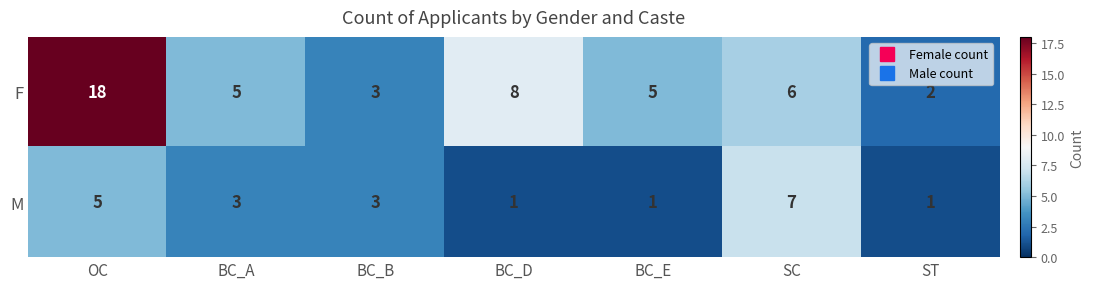

At how many categories does at least one series exceed 13?

1